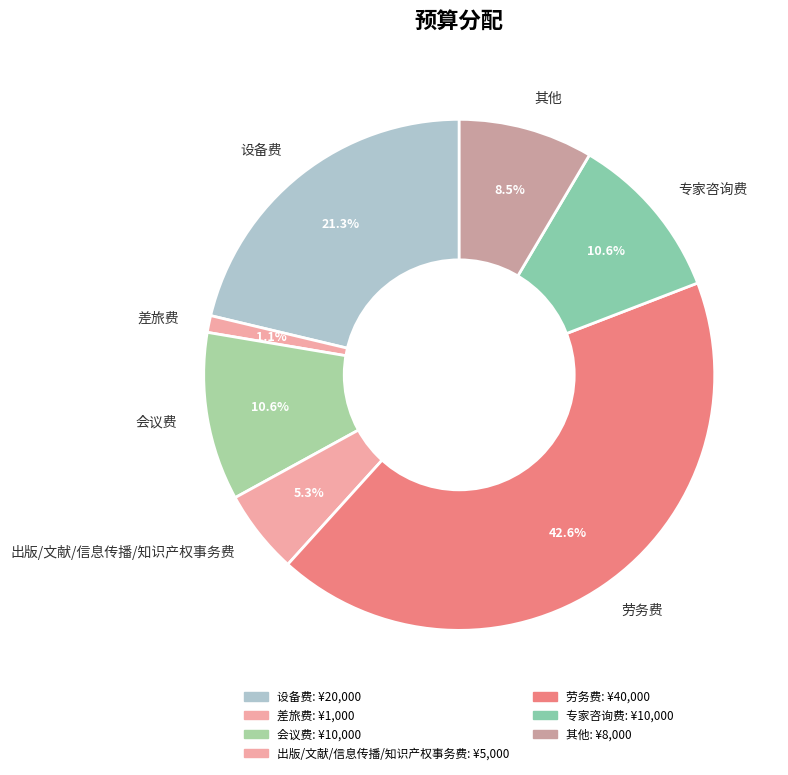

The 专家咨询费 slice represents 11% of the pie. True or false?

True